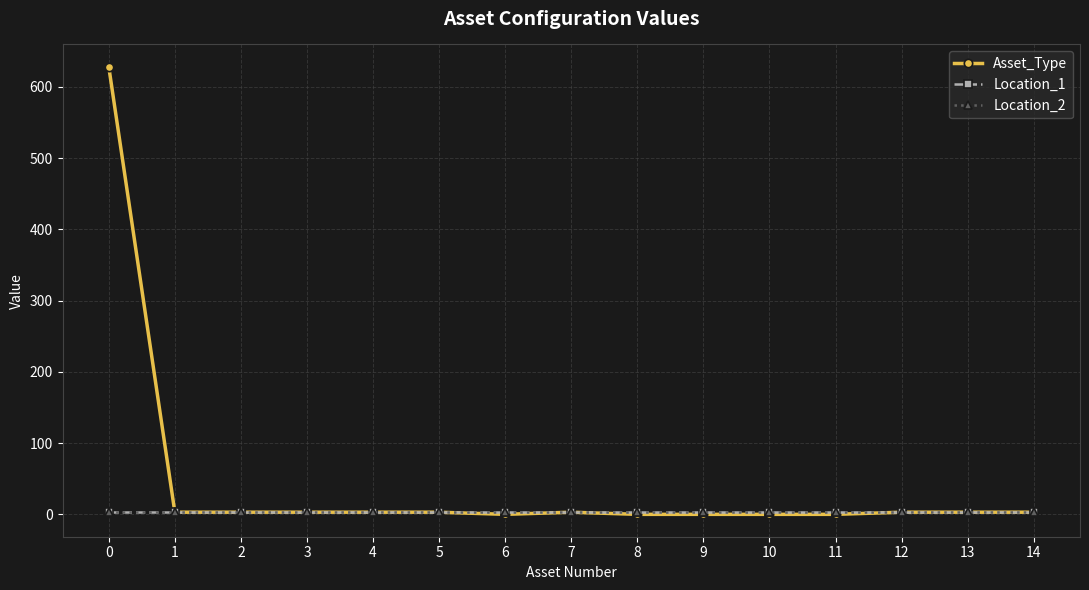

Which series changed the most between 6 and 11?

Asset_Type